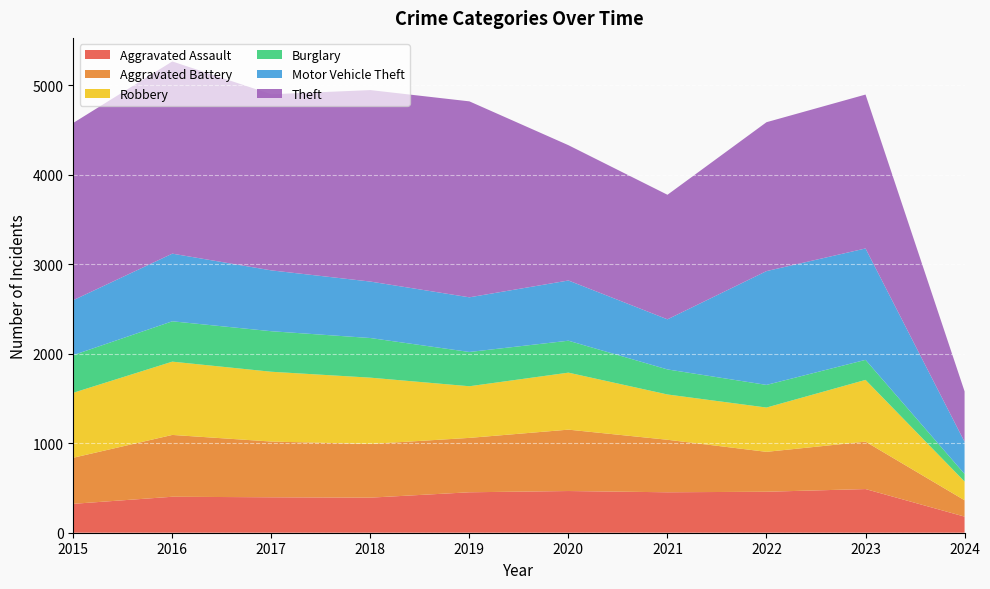

Reading left to right, list all the values displayed in this chart.

Aggravated Assault: 2015=323	2016=402	2017=396	2018=392	2019=452	2020=466	2021=452	2022=458	2023=488	2024=180
Aggravated Battery: 2015=515	2016=691	2017=623	2018=600	2019=608	2020=686	2021=587	2022=446	2023=530	2024=183
Robbery: 2015=726	2016=819	2017=780	2018=741	2019=577	2020=637	2021=506	2022=495	2023=690	2024=209
Burglary: 2015=421	2016=451	2017=453	2018=443	2019=383	2020=357	2021=280	2022=253	2023=224	2024=85
Motor Vehicle Theft: 2015=614	2016=756	2017=680	2018=631	2019=611	2020=673	2021=560	2022=1272	2023=1245	2024=359
Theft: 2015=1981	2016=2148	2017=1968	2018=2140	2019=2190	2020=1512	2021=1392	2022=1664	2023=1720	2024=564